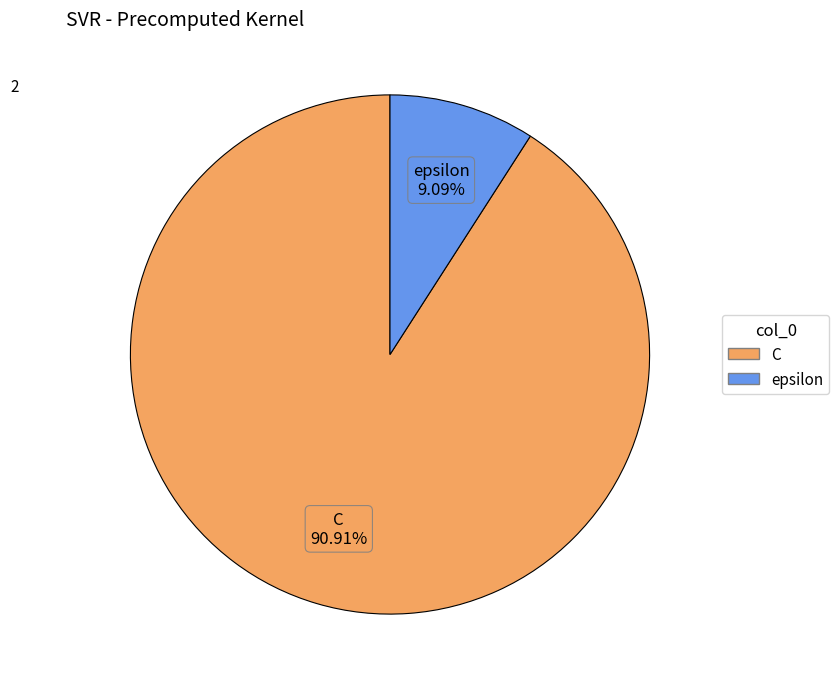

Between epsilon and C, which is larger?

C